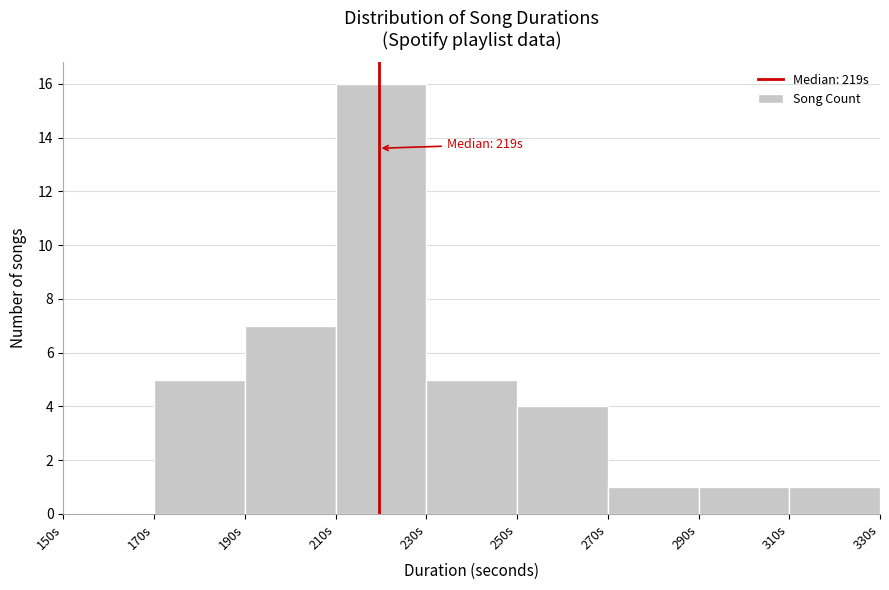

Which range on the x-axis has the tallest bar?

210 to 230